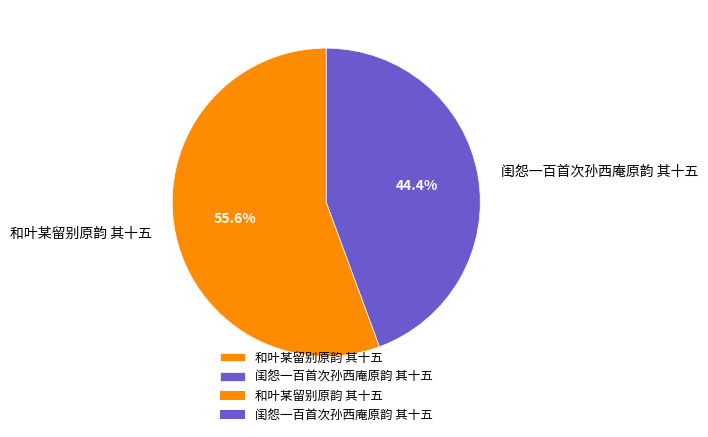

What is the largest slice in the pie chart?

和叶某留别原韵 其十五